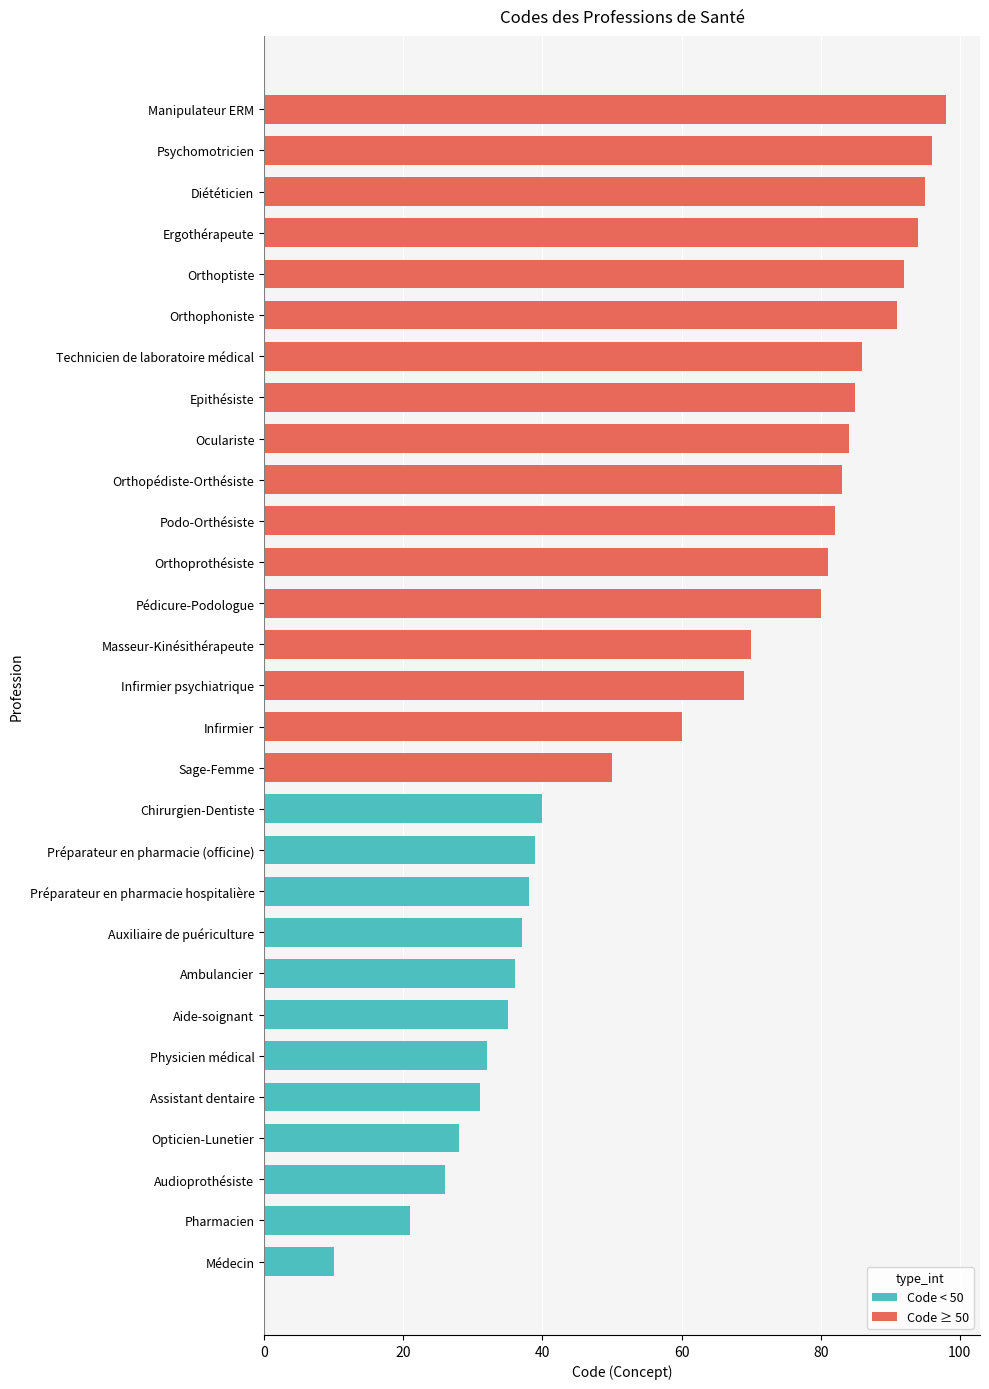

What is the smallest value displayed?

10